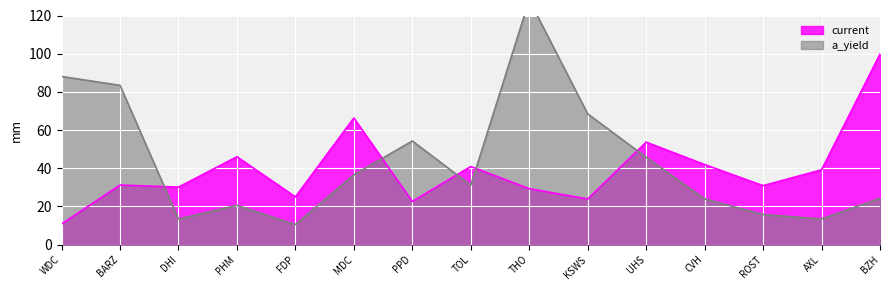

What is the sum of the current values at BZH and THO?

129.1